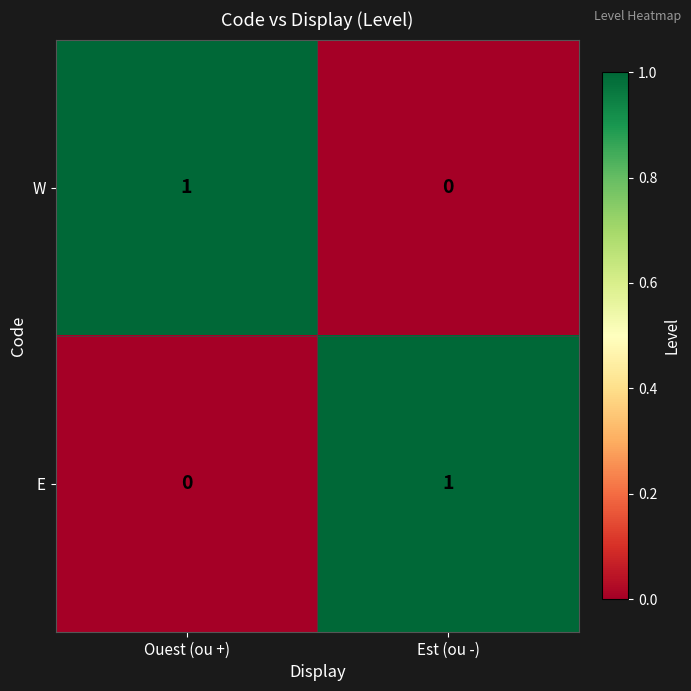

At which label is W closest to 0?

Est (ou -)